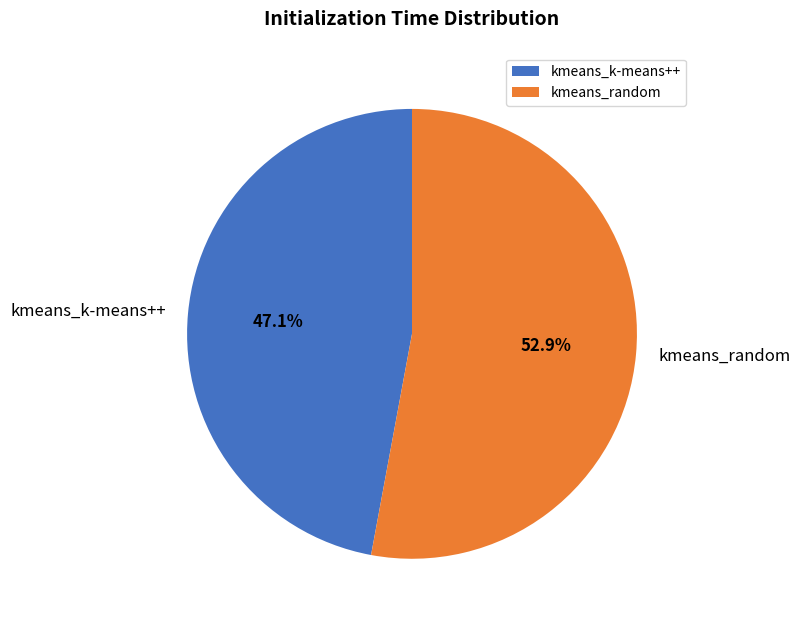

Which slice is the smallest?

kmeans_k-means++